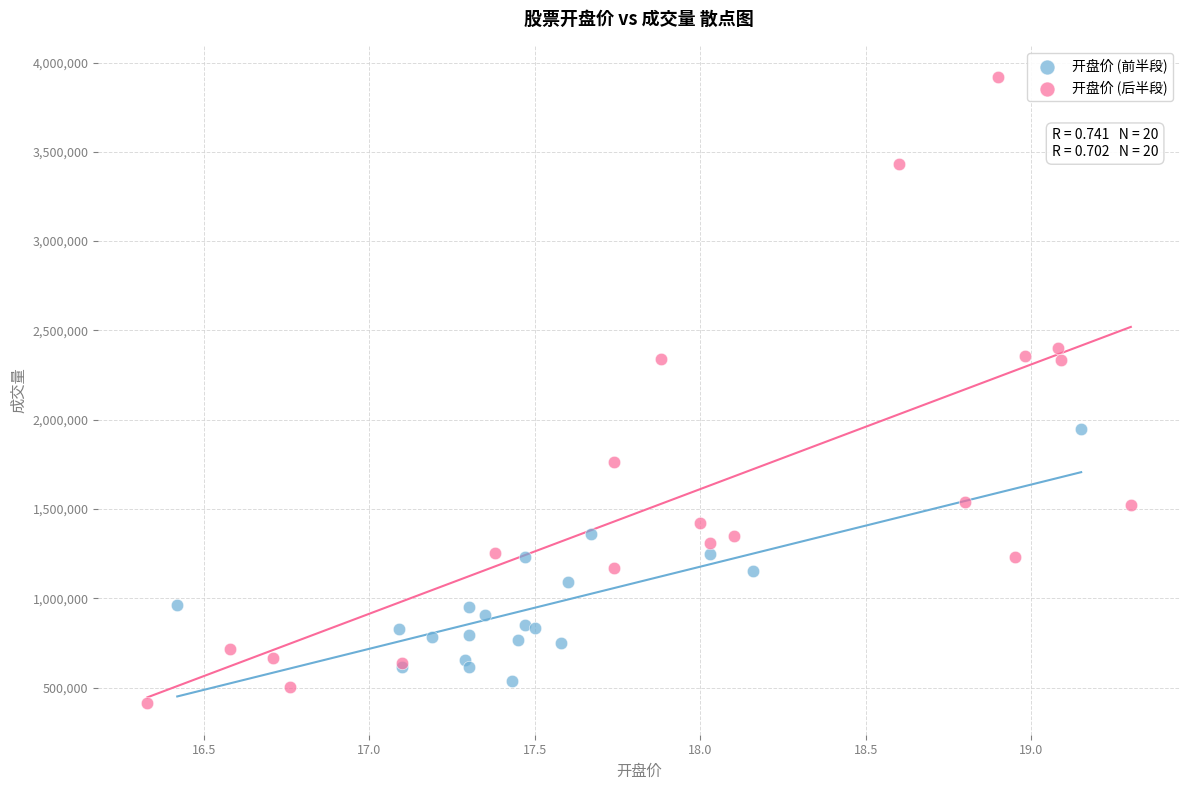

Which series has the largest Y range (max minus min)?

开盘价 (后半段)